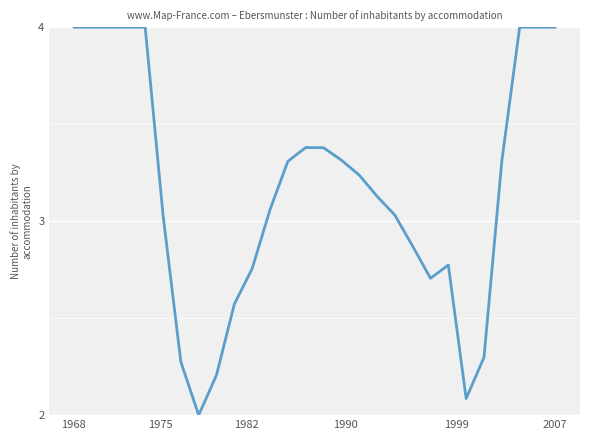

What is the difference between the maximum and minimum values?

2.0